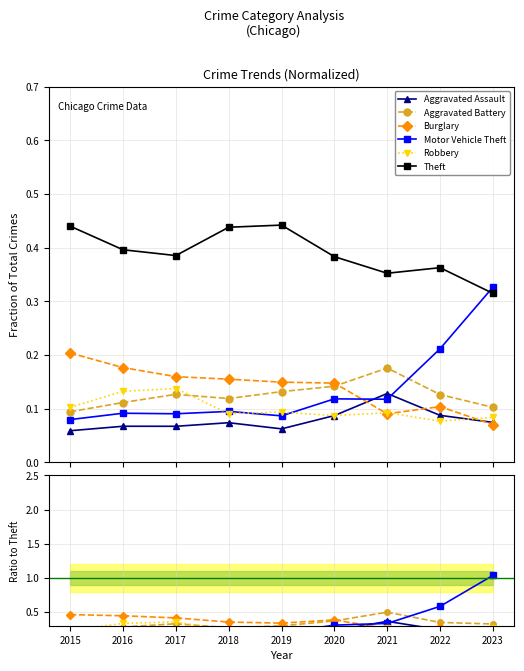

Is this an area chart (filled region under the line)?

No